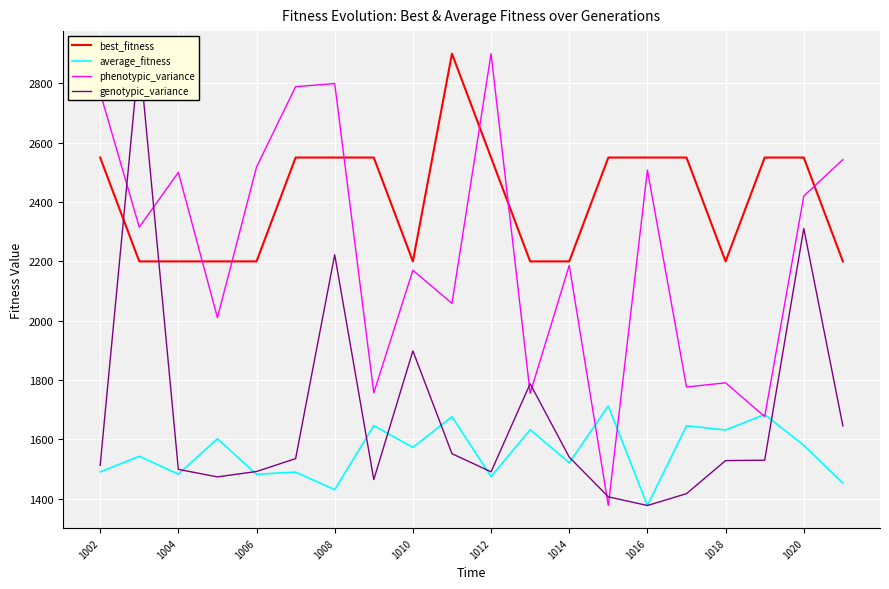

How many interior local valleys does the phenotypic_variance series have?

8